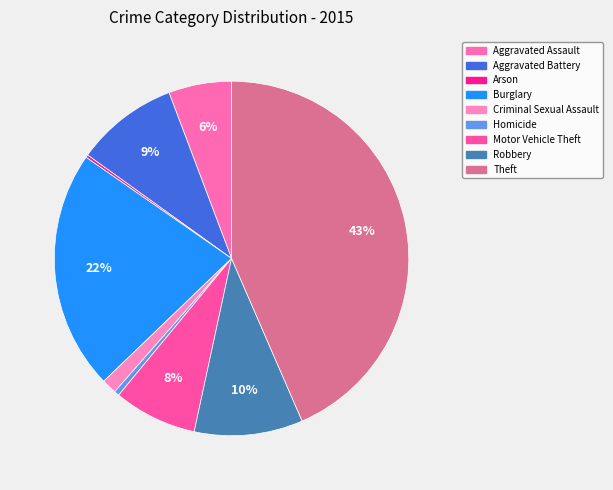

Count the number of slices in the pie.

9